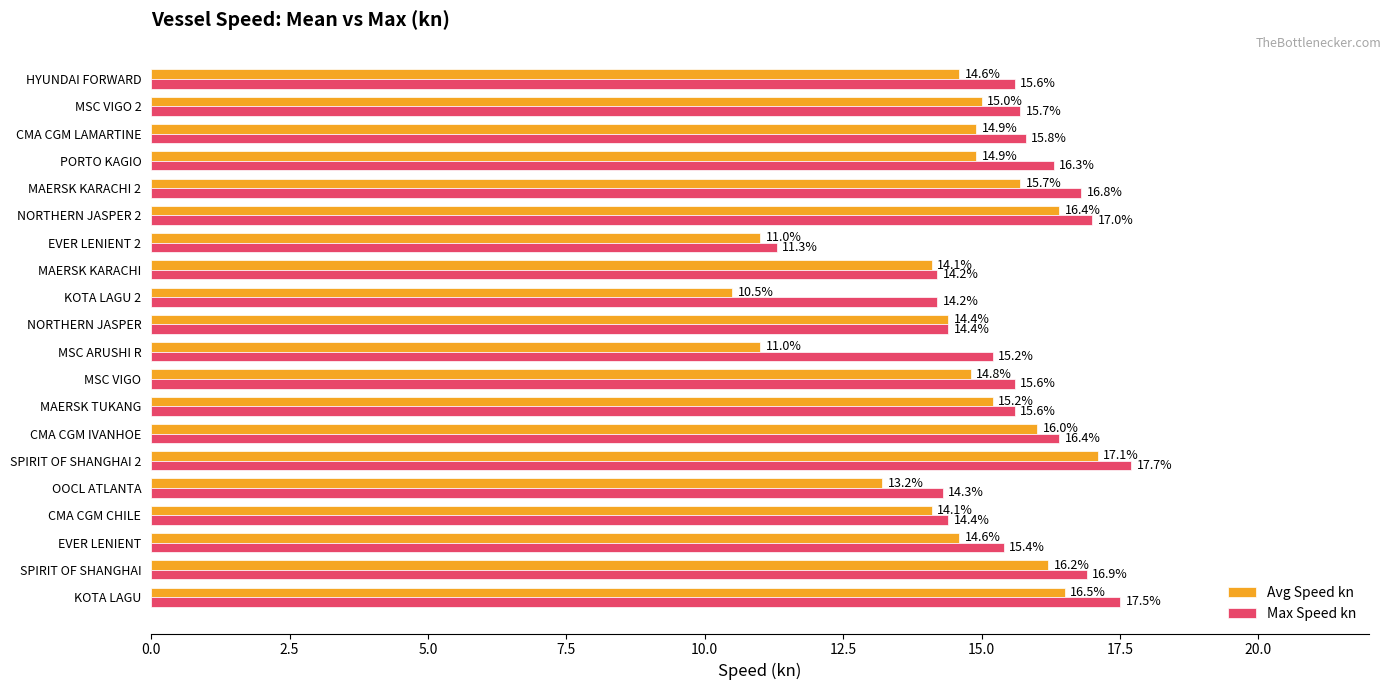

Which series has the largest range (max minus min)?

Avg Speed kn